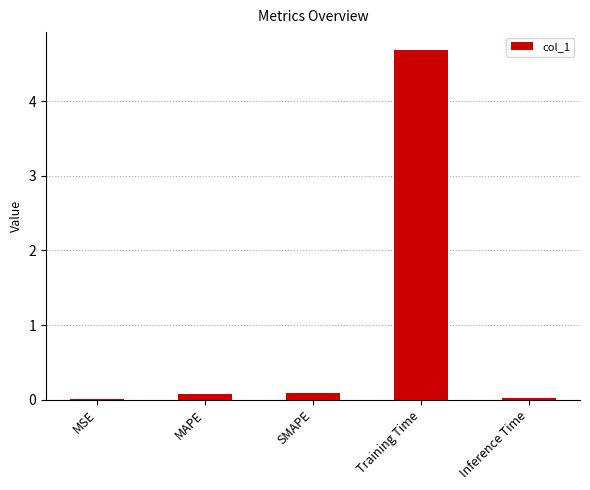

Which has a higher value, MSE or MAPE?

MAPE